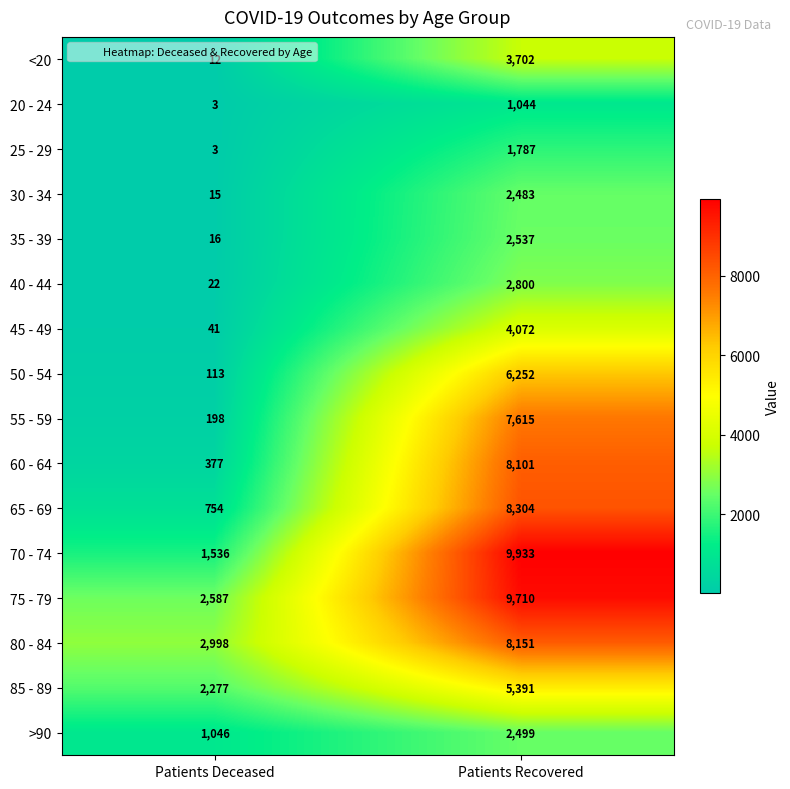

Which category has the highest value across all series?

Patients Recovered